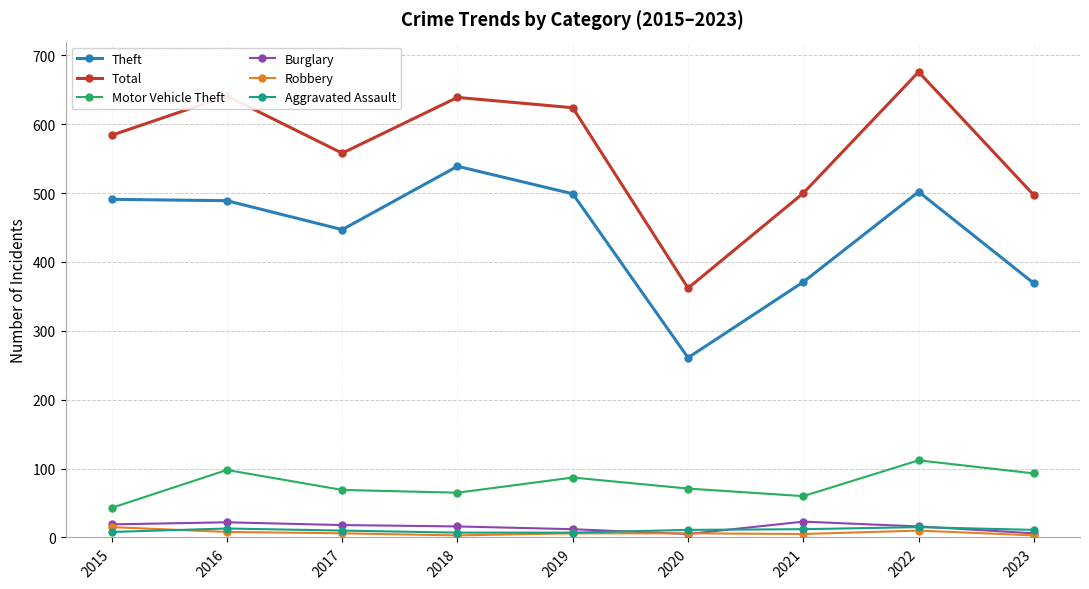

What is the difference between the highest and lowest values at 2016?

633